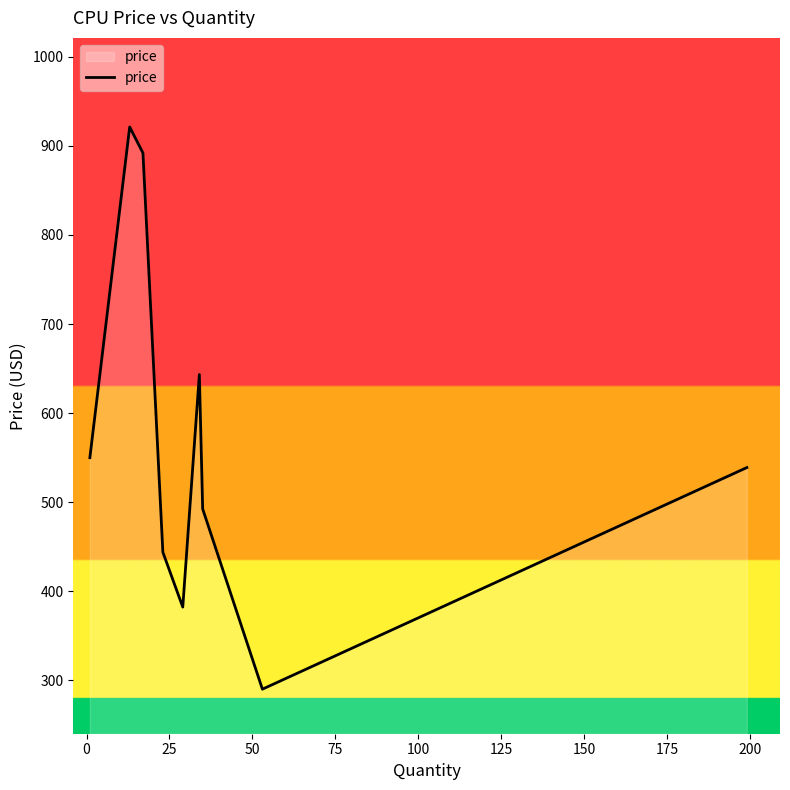

What is the smallest value displayed?

290.2